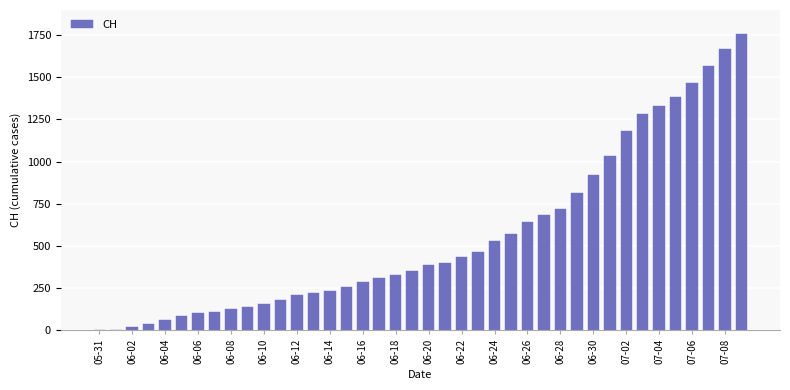

What is the greatest value displayed?

1756